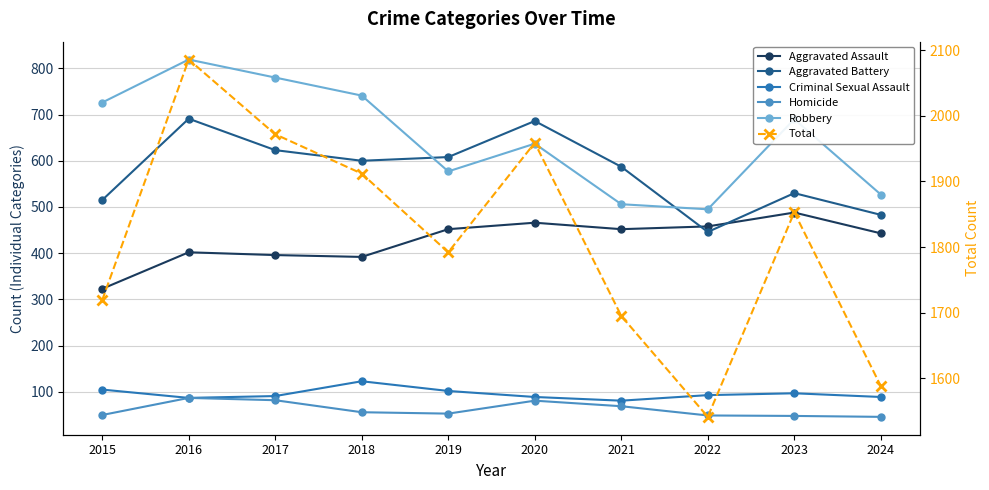

At which category is the sum across all series the highest?

2016